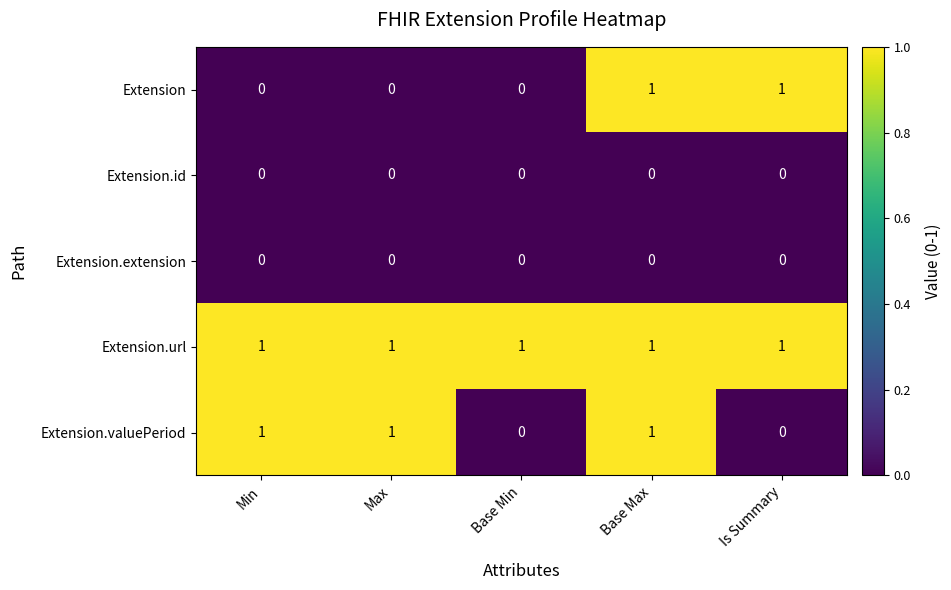

What is the sum of all Extension.valuePeriod values?

3